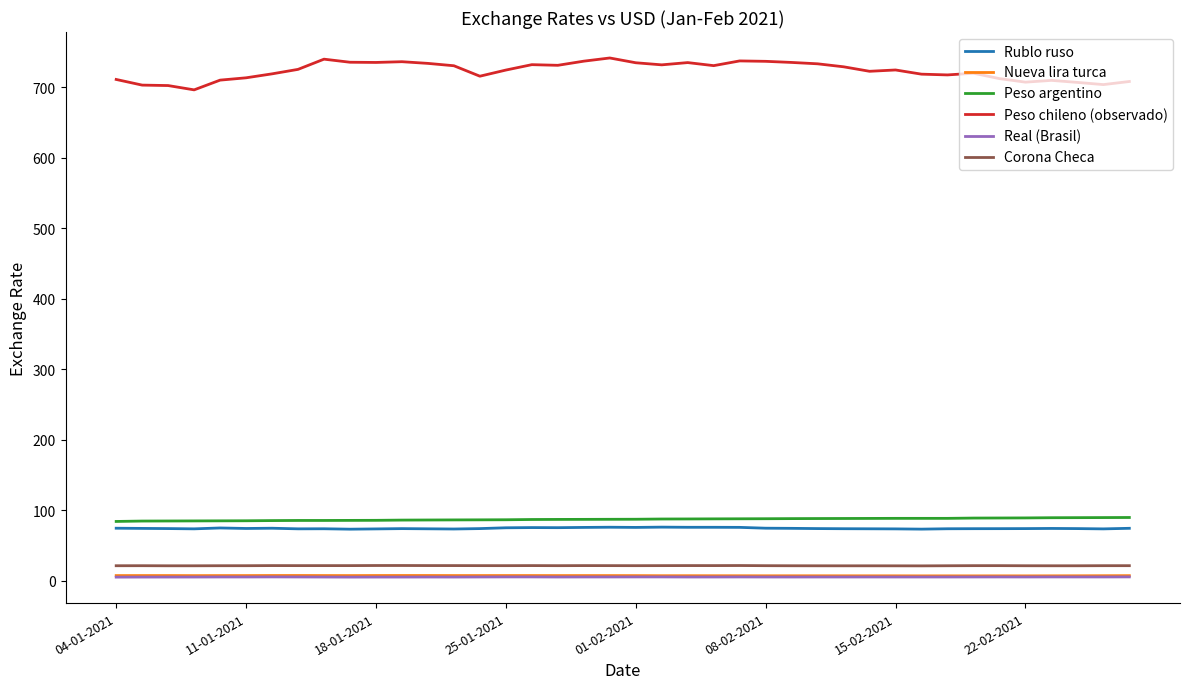

What is the sum of all Peso chileno (observado) values?

28923.7